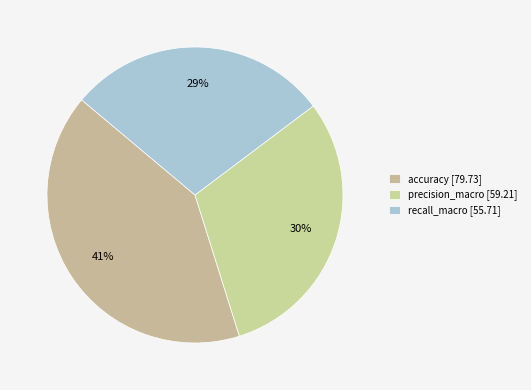

What is the change in value from accuracy to recall_macro?

-24.0